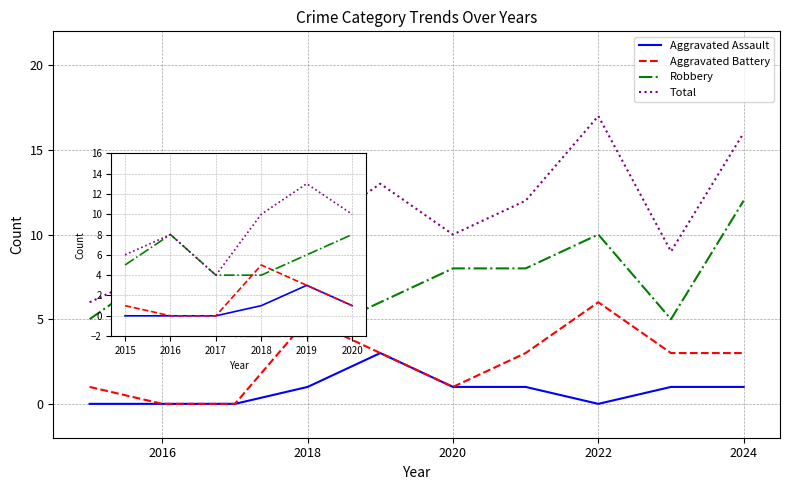

Does the chart have visible grid lines?

Yes